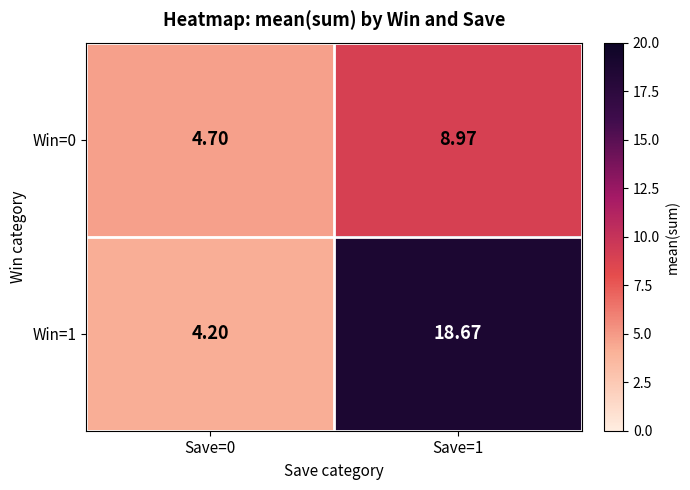

What is the maximum value shown in the chart?

18.7